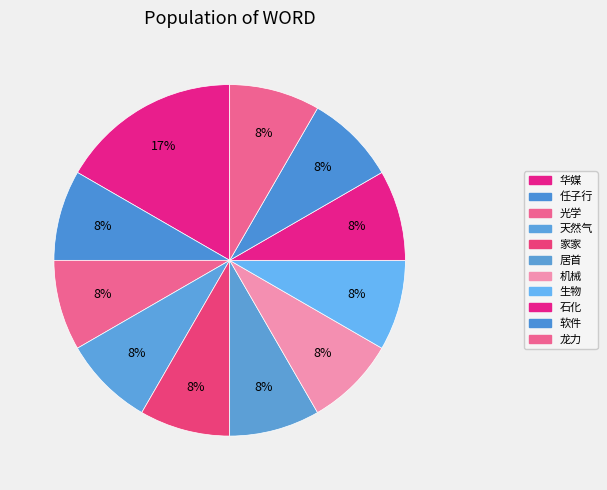

Rank the categories by value from lowest to highest.

任子行, 光学, 天然气, 家家, 居首, 机械, 生物, 石化, 软件, 龙力, 华媒